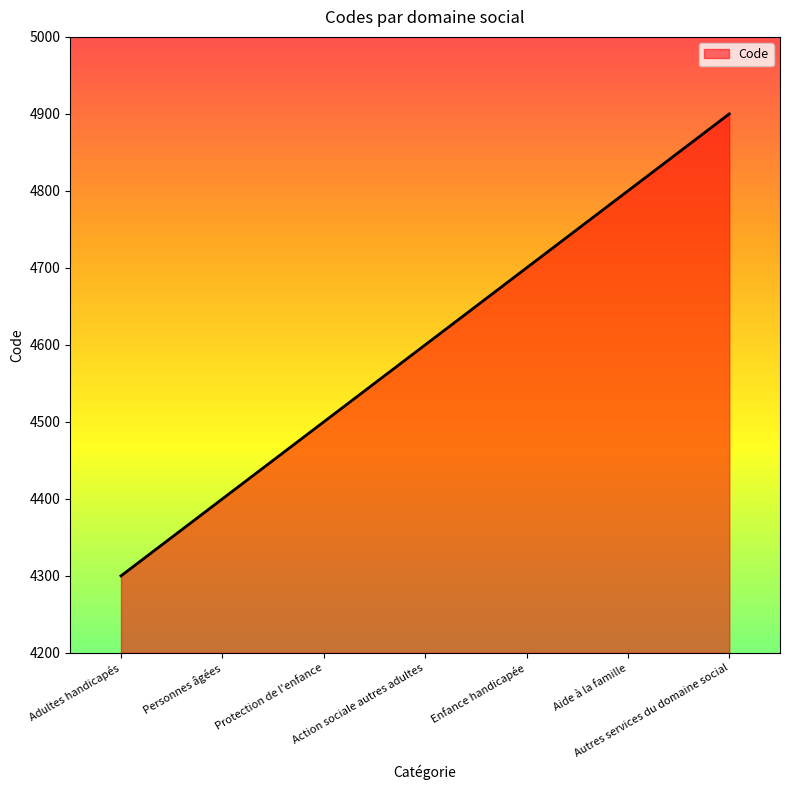

What is the difference between the second highest and minimum values?

500